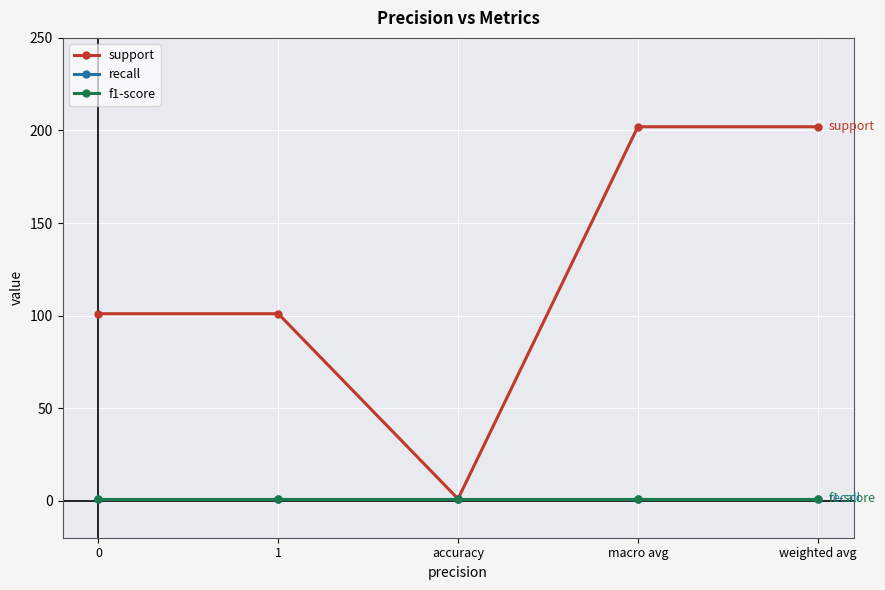

How many lines are shown in the chart?

3